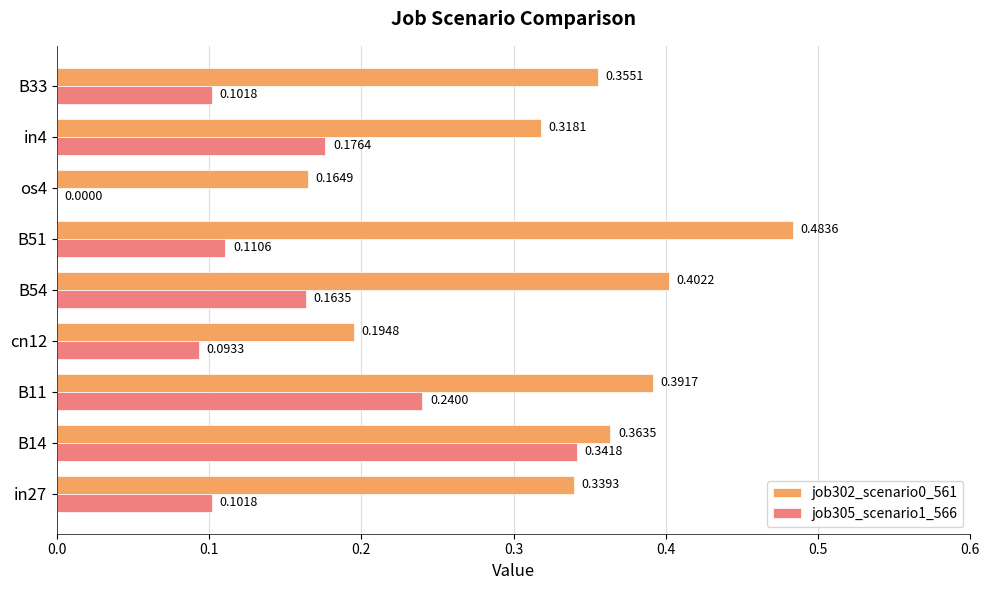

Which series has the largest total across all categories?

job302_scenario0_561